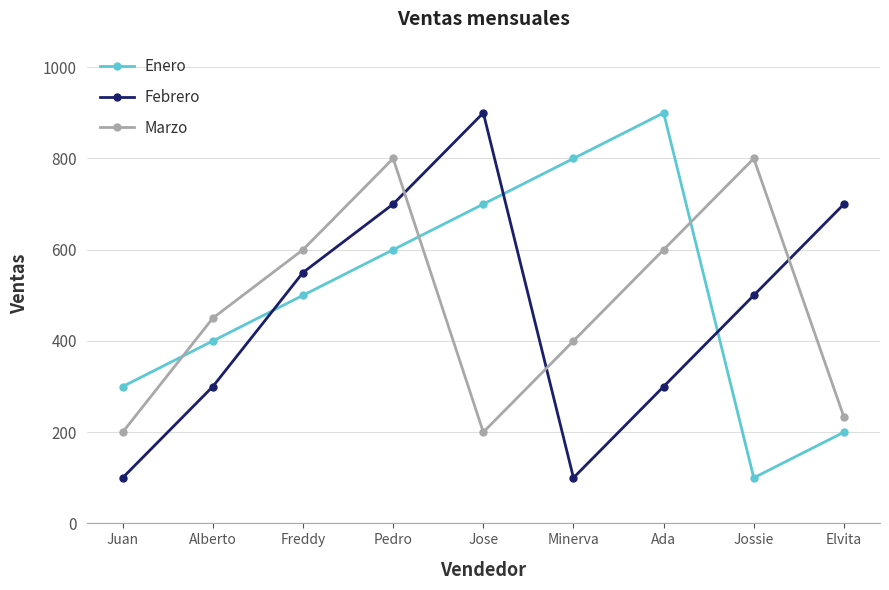

What is the sum of the Marzo values at Elvita and Juan?

433